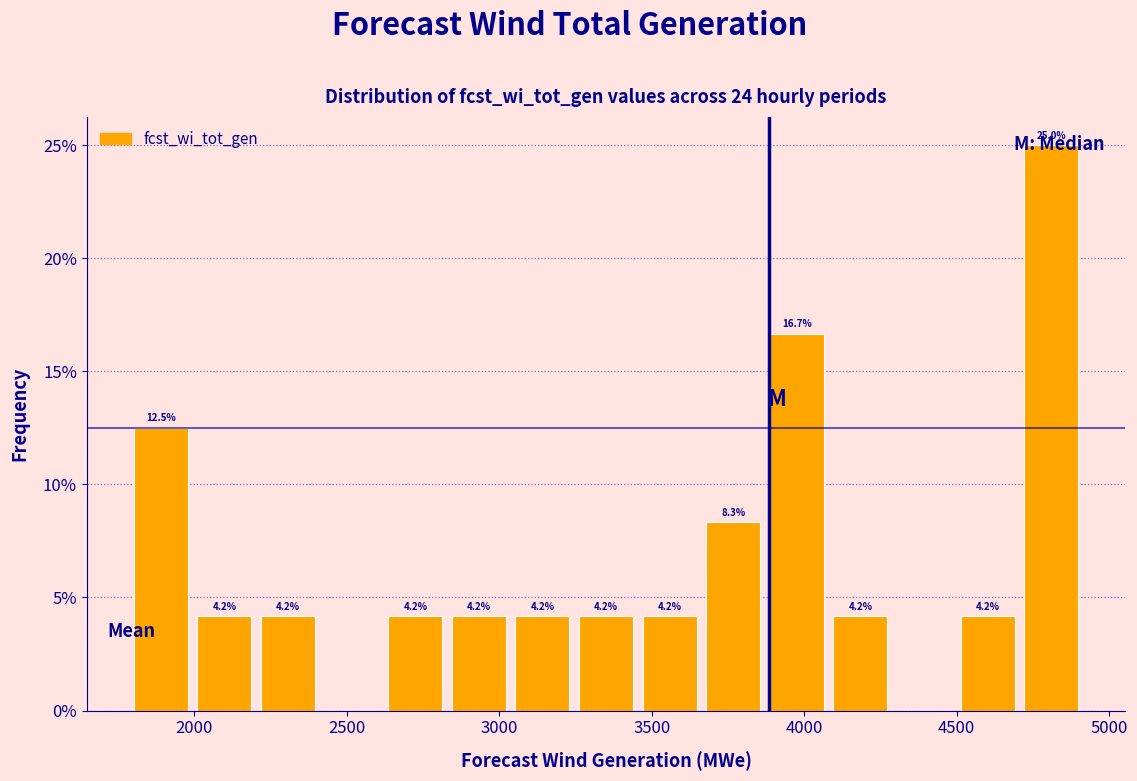

Which range on the x-axis has the tallest bar?

4700 to 4900